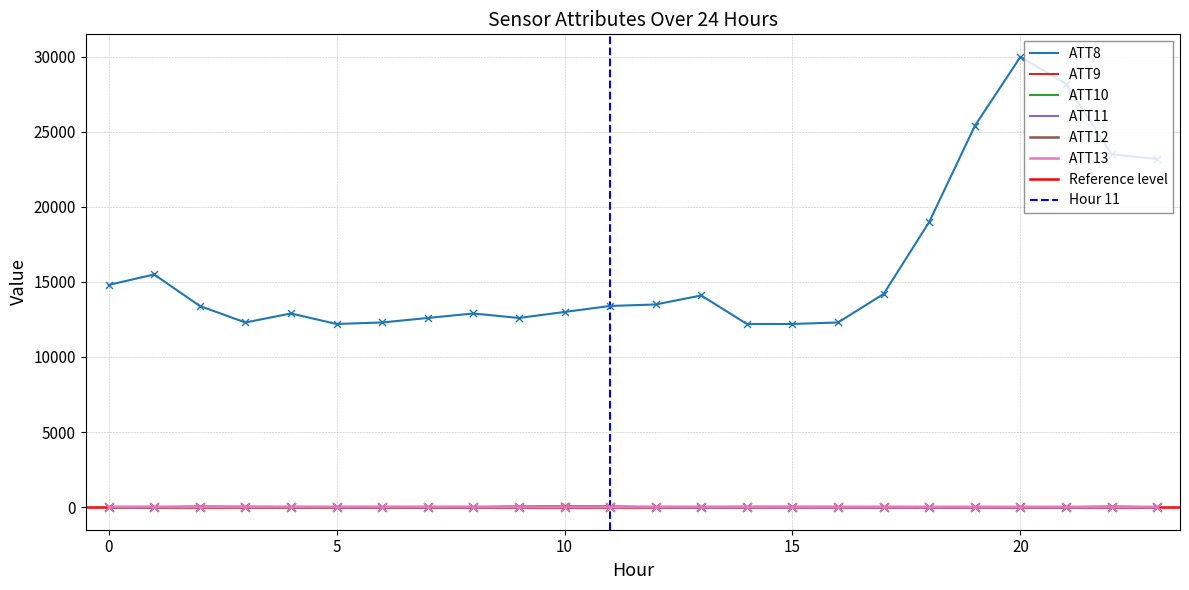

Which series has the largest Y range (max minus min)?

ATT8